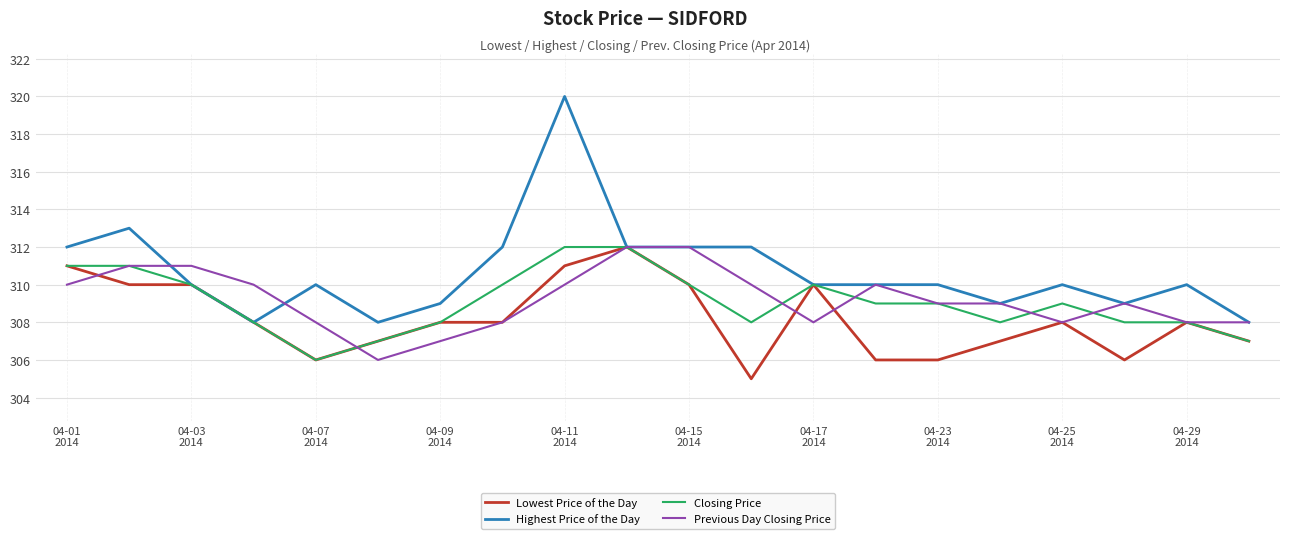

Which series has the largest range (max minus min)?

Highest Price of the Day